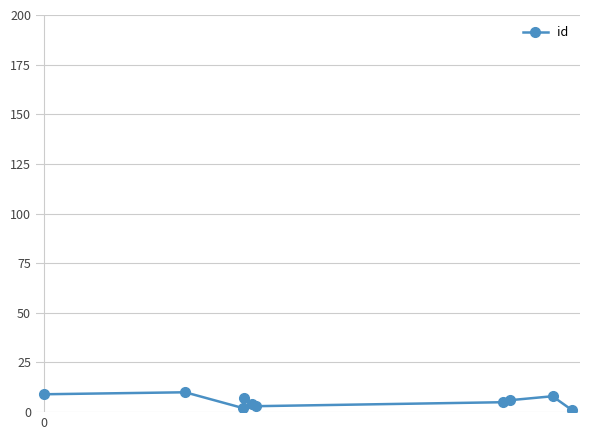

What is the average value?

6